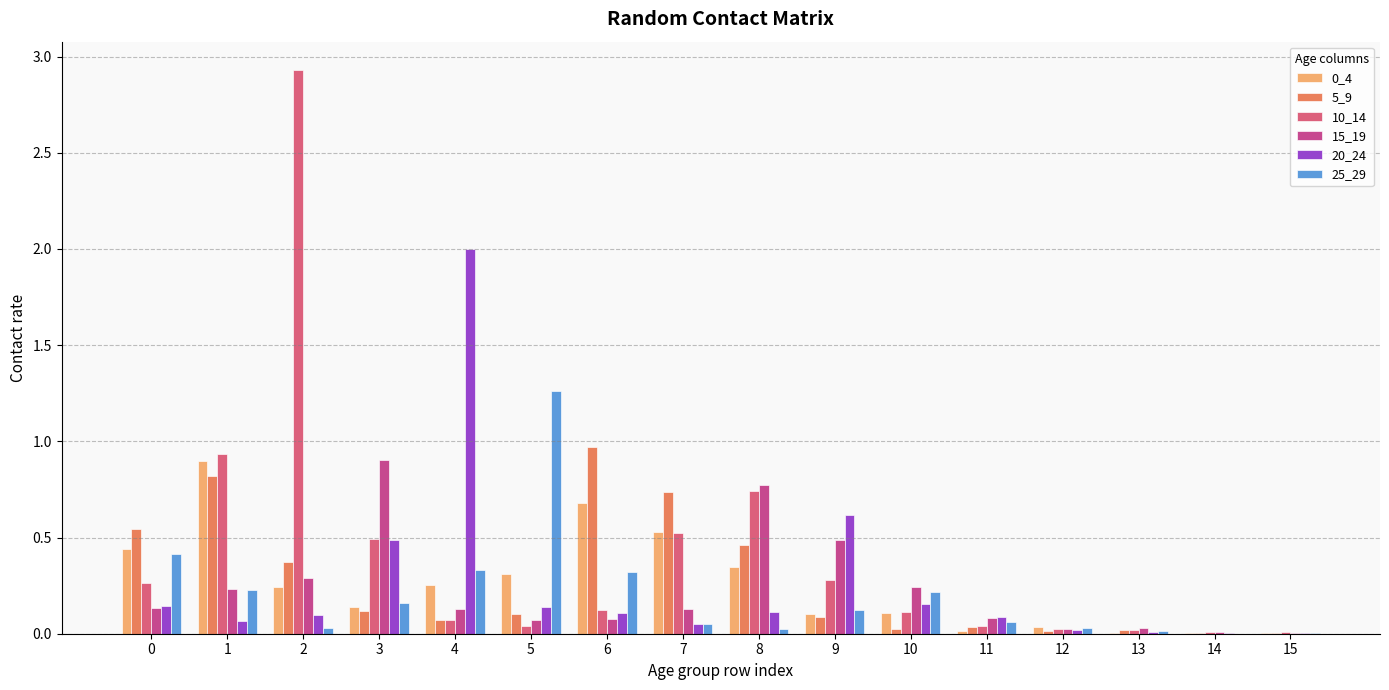

The 25_29 series shows 0.3 at 3. True or false?

False